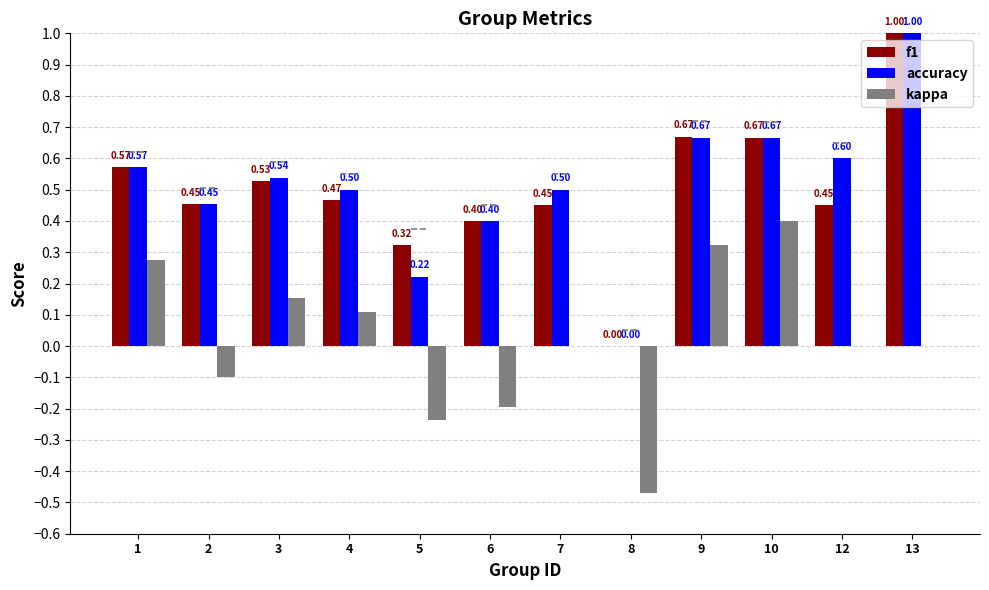

At which category does the chart reach its peak across all series?

13